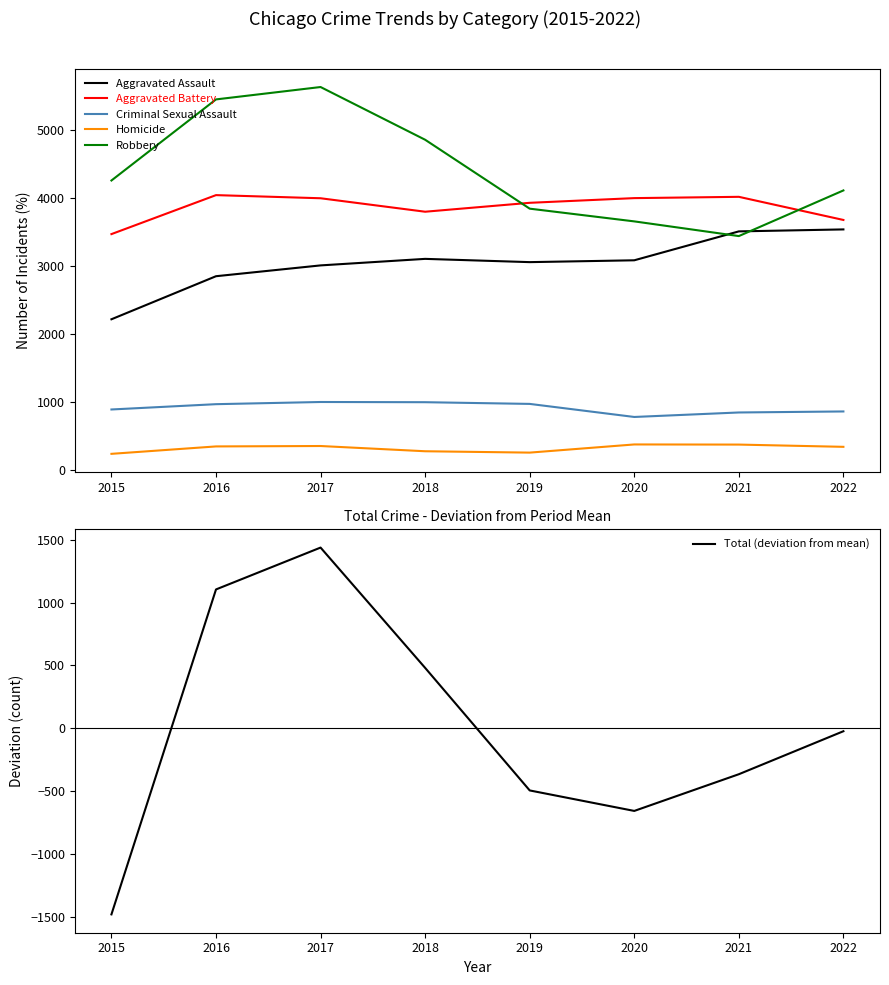

What is the highest value of the Robbery series?

5631